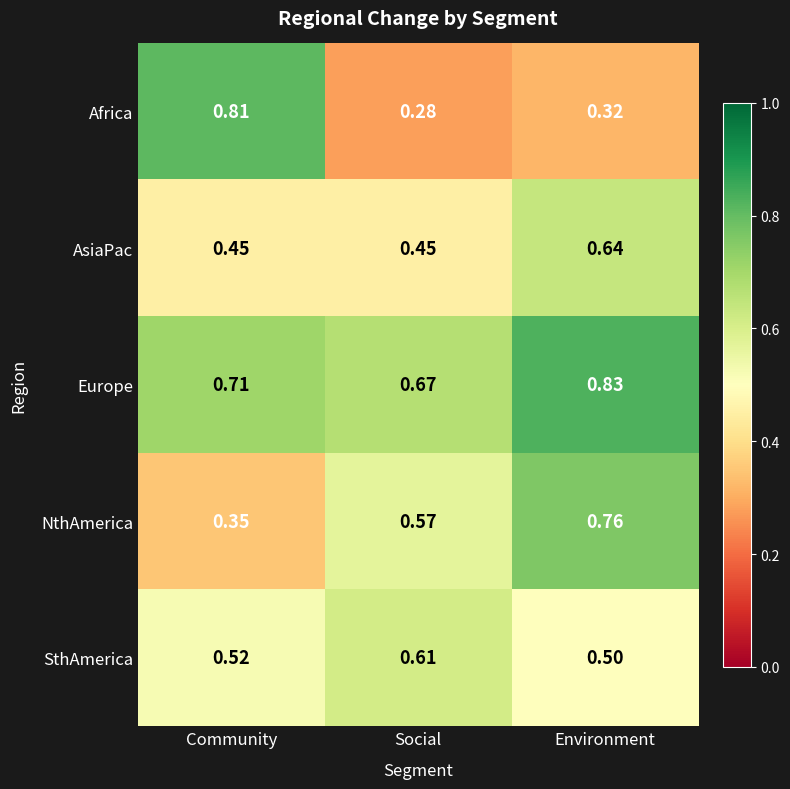

Which series has the largest range (max minus min)?

Africa